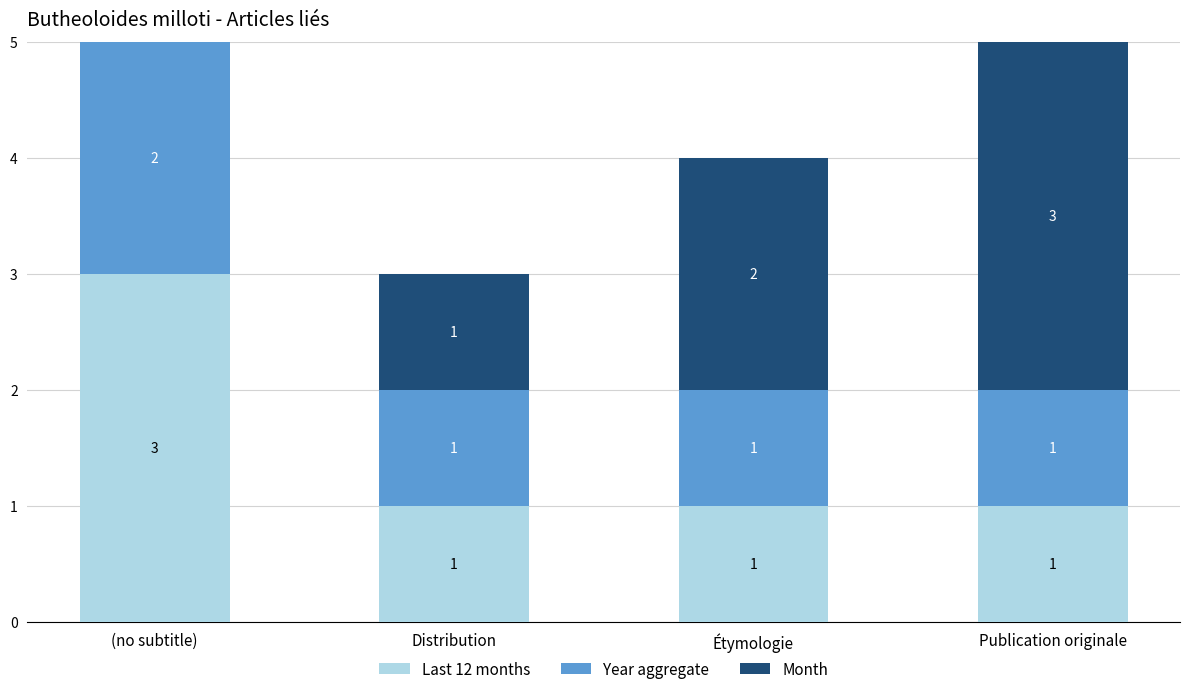

The value of Last 12 months at Étymologie is 1. True or false?

True